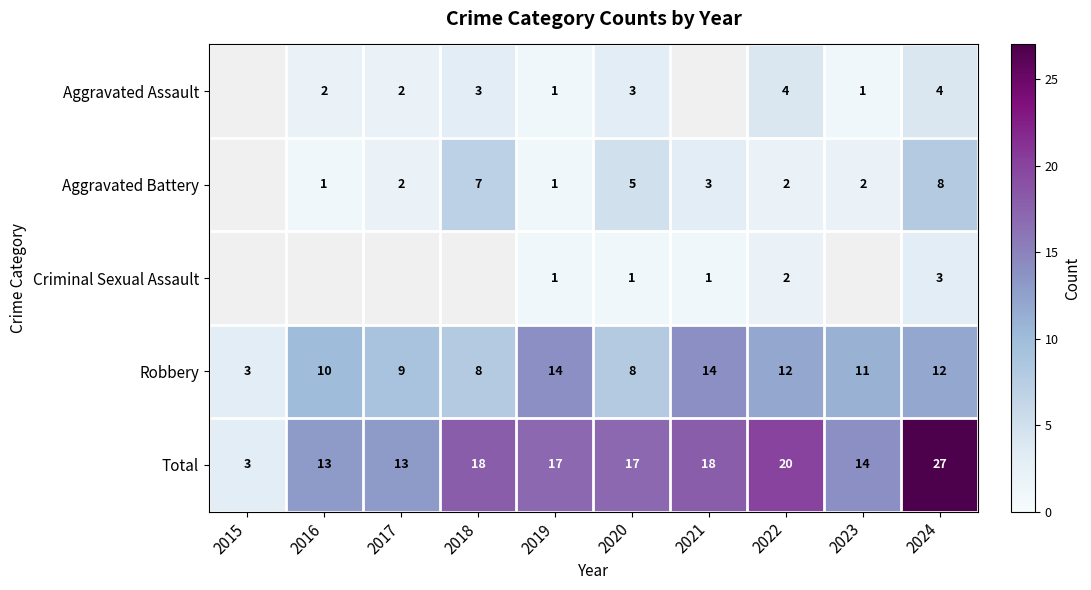

Where does the Robbery series first go above 11?

2019